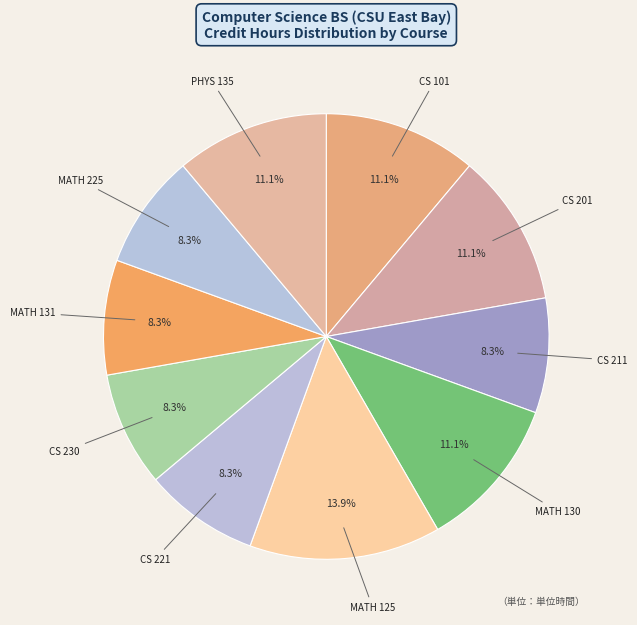

Is there any slice that represents more than half of the pie?

No